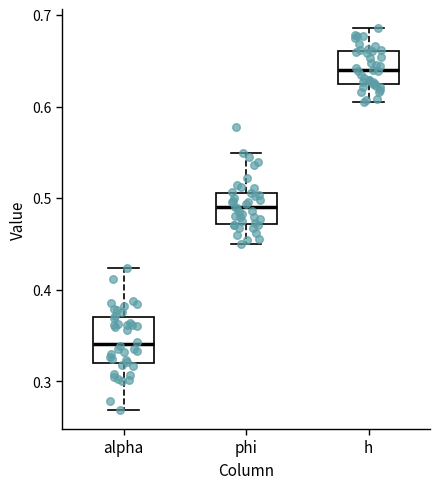

Where does the lower whisker of the box for alpha end on the y-axis? The values are not printed on the chart, so give them approximately, as read against the axis.

0.27